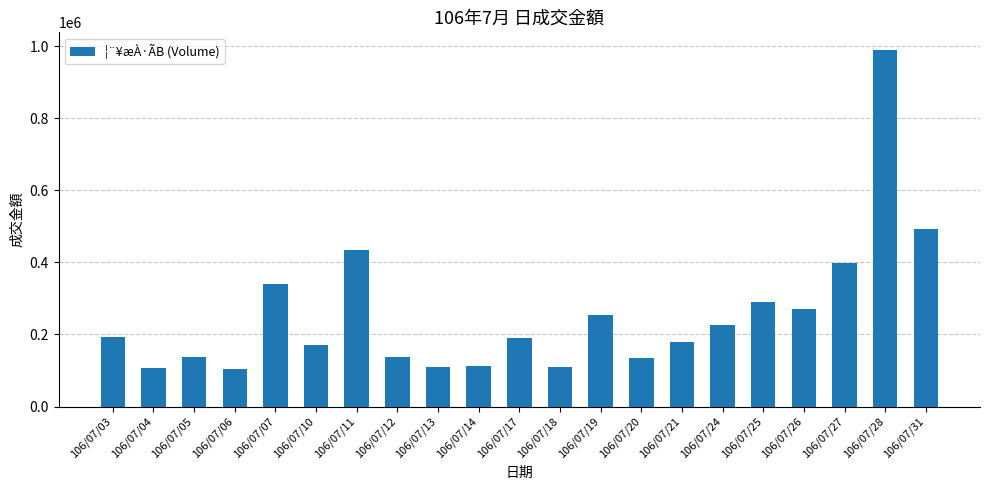

Read the value at 106/07/26, to the nearest 100.

271500